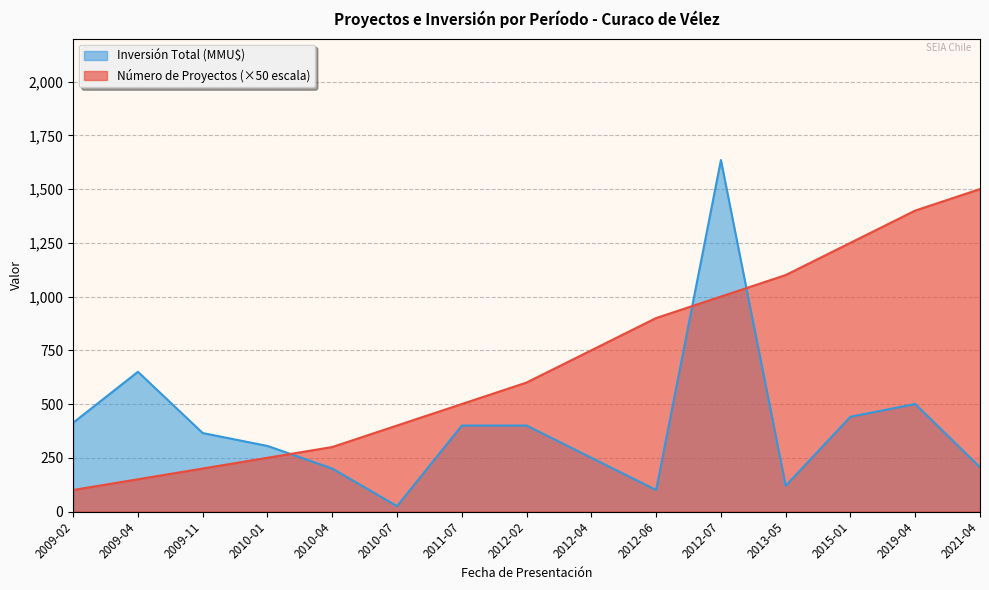

True or false: Número de Proyectos has more than 2 points higher than both neighbors.

False